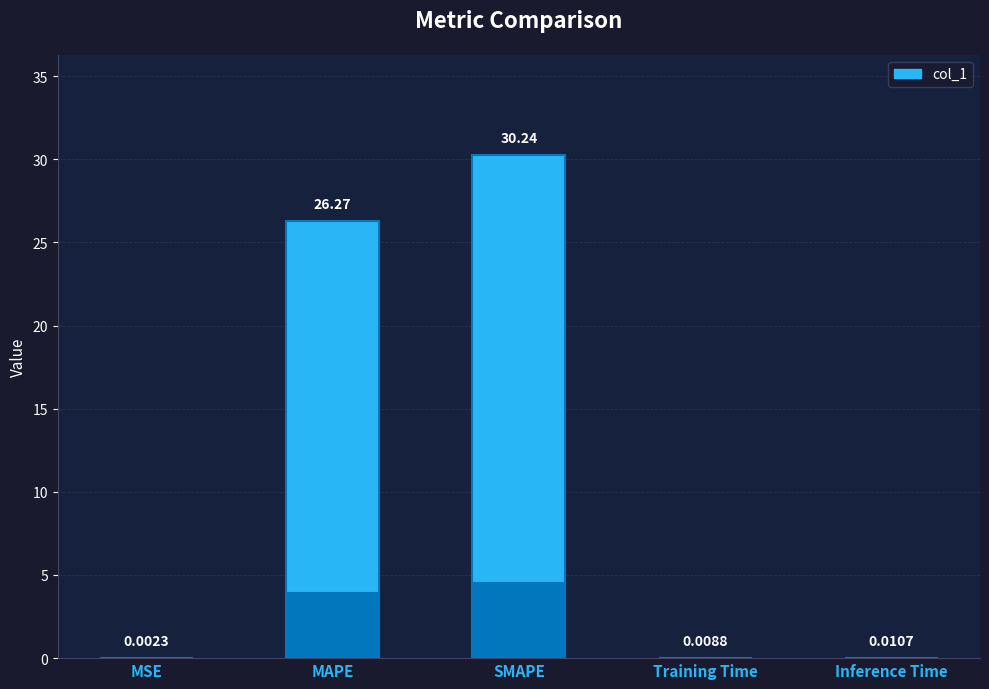

What is the label of the 5th bar from the right?

MSE